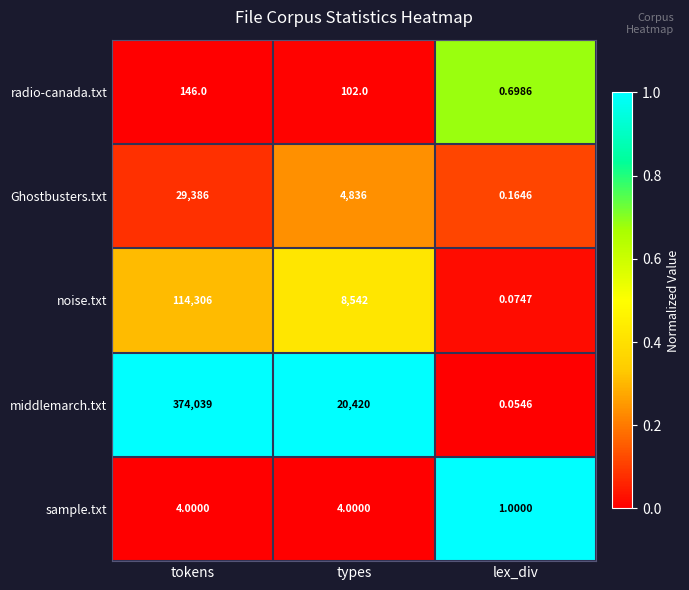

What is the total value across all series at lex_div?

2.0